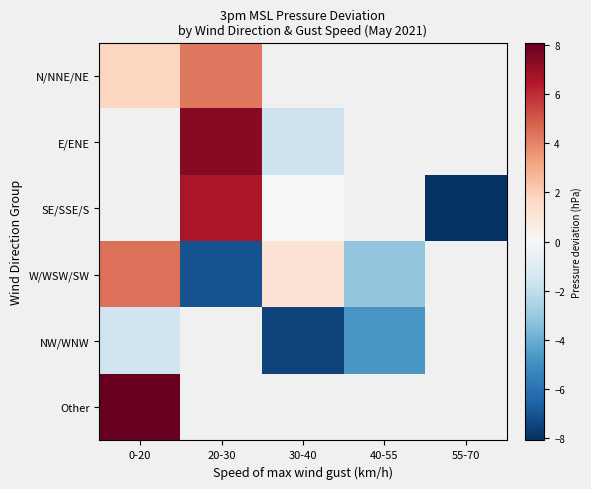

At how many categories does at least one series exceed -5?

4